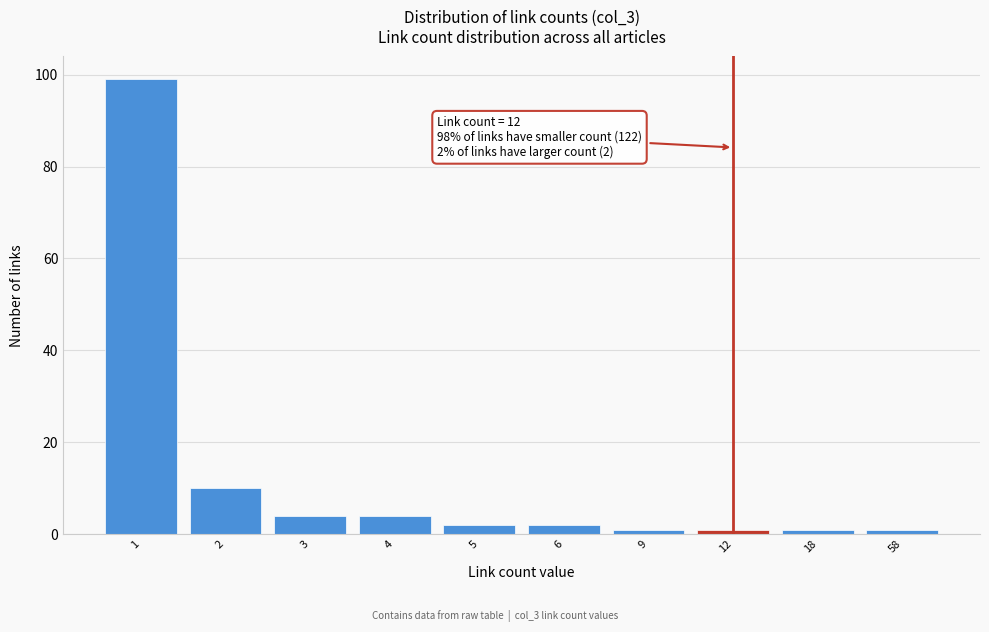

Reading left to right, transcribe all the data shown in this chart.

99	10	4	4	2	2	1	1	1	1